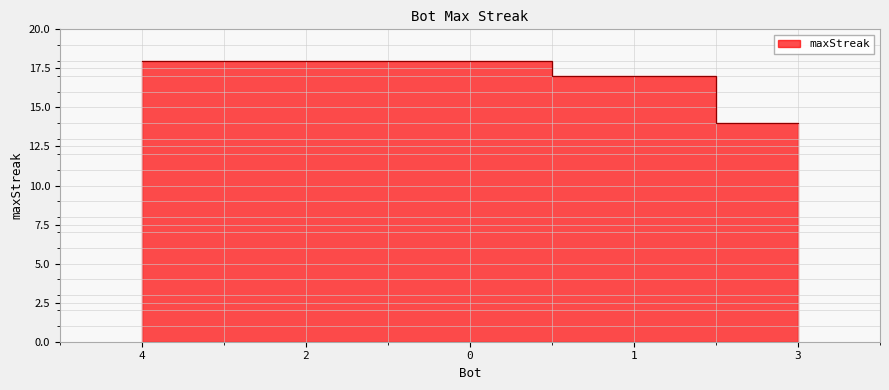

Is it true that the value at 3 is 25?

False